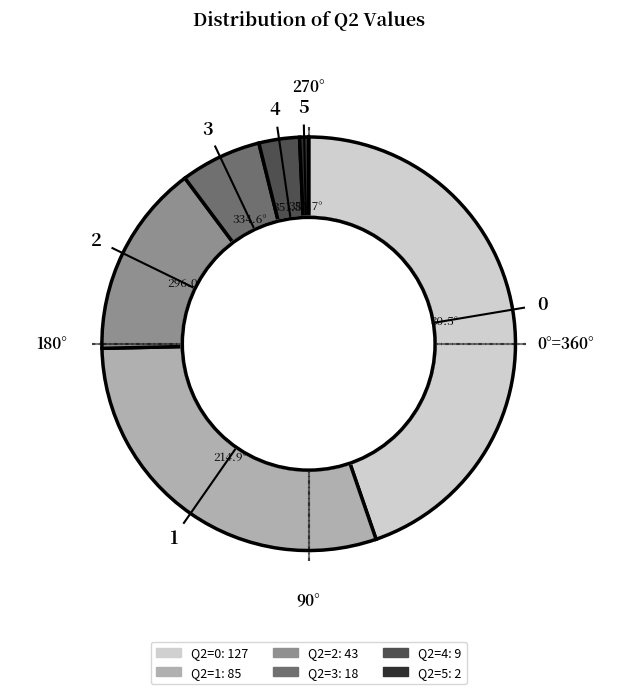

Count the number of slices in the pie.

6